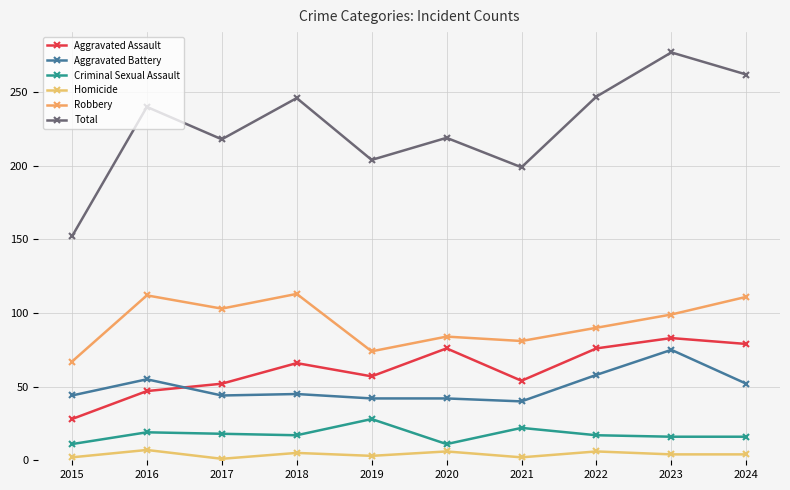

Reading right to left, what are all the values shown in this chart?

Aggravated Assault: 2024=79	2023=83	2022=76	2021=54	2020=76	2019=57	2018=66	2017=52	2016=47	2015=28
Aggravated Battery: 2024=52	2023=75	2022=58	2021=40	2020=42	2019=42	2018=45	2017=44	2016=55	2015=44
Criminal Sexual Assault: 2024=16	2023=16	2022=17	2021=22	2020=11	2019=28	2018=17	2017=18	2016=19	2015=11
Homicide: 2024=4	2023=4	2022=6	2021=2	2020=6	2019=3	2018=5	2017=1	2016=7	2015=2
Robbery: 2024=111	2023=99	2022=90	2021=81	2020=84	2019=74	2018=113	2017=103	2016=112	2015=67
Total: 2024=262	2023=277	2022=247	2021=199	2020=219	2019=204	2018=246	2017=218	2016=240	2015=152